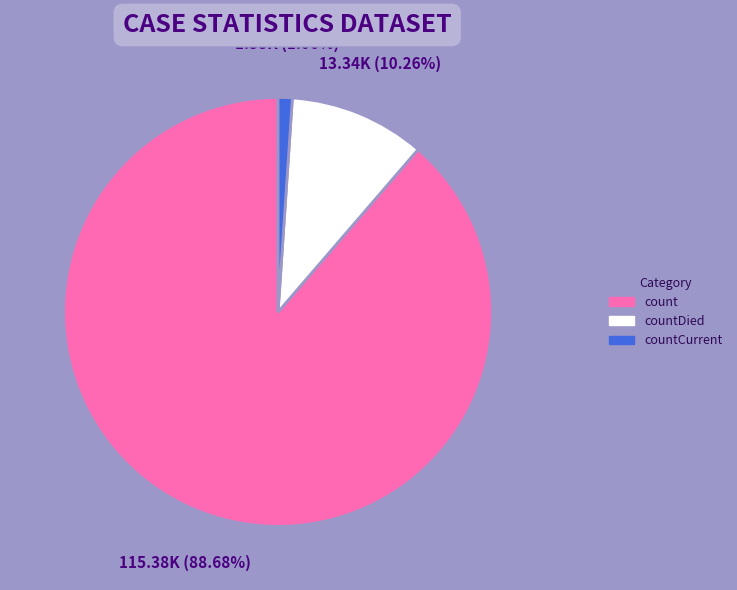

Does any single category account for the majority?

Yes